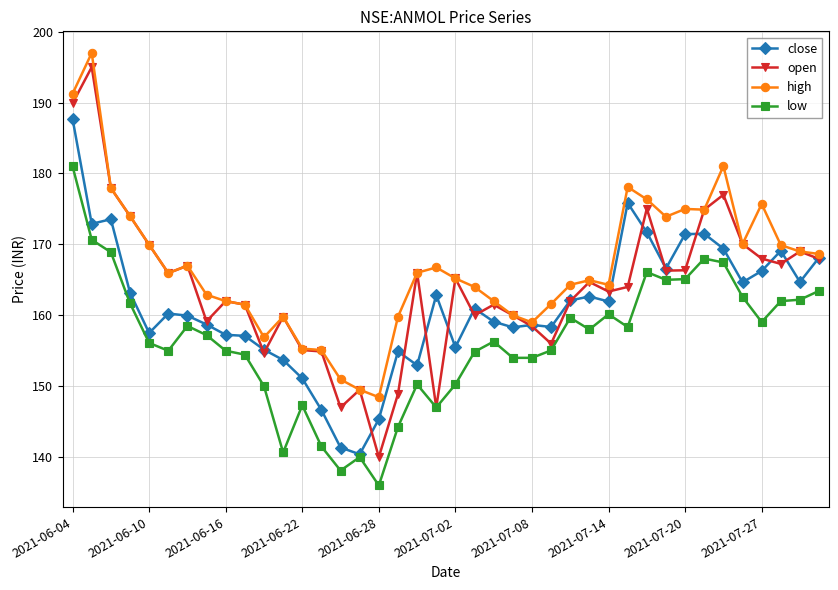

What is the minimum value shown in the chart?

136.0